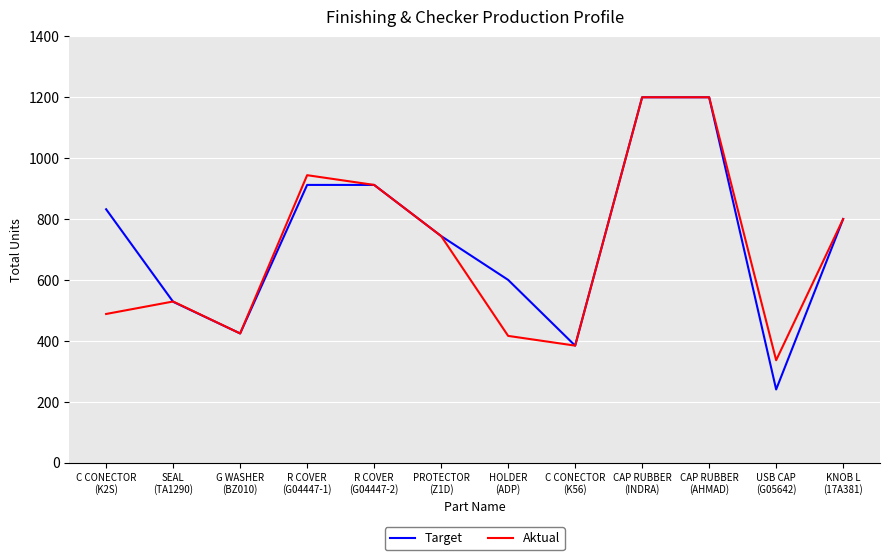

Which series has the widest spread of values?

Target